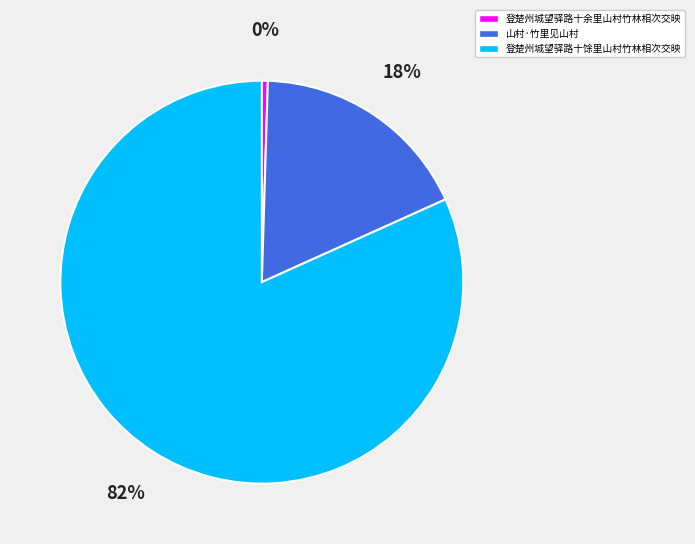

Which slice is the largest?

登楚州城望驿路十馀里山村竹林相次交映